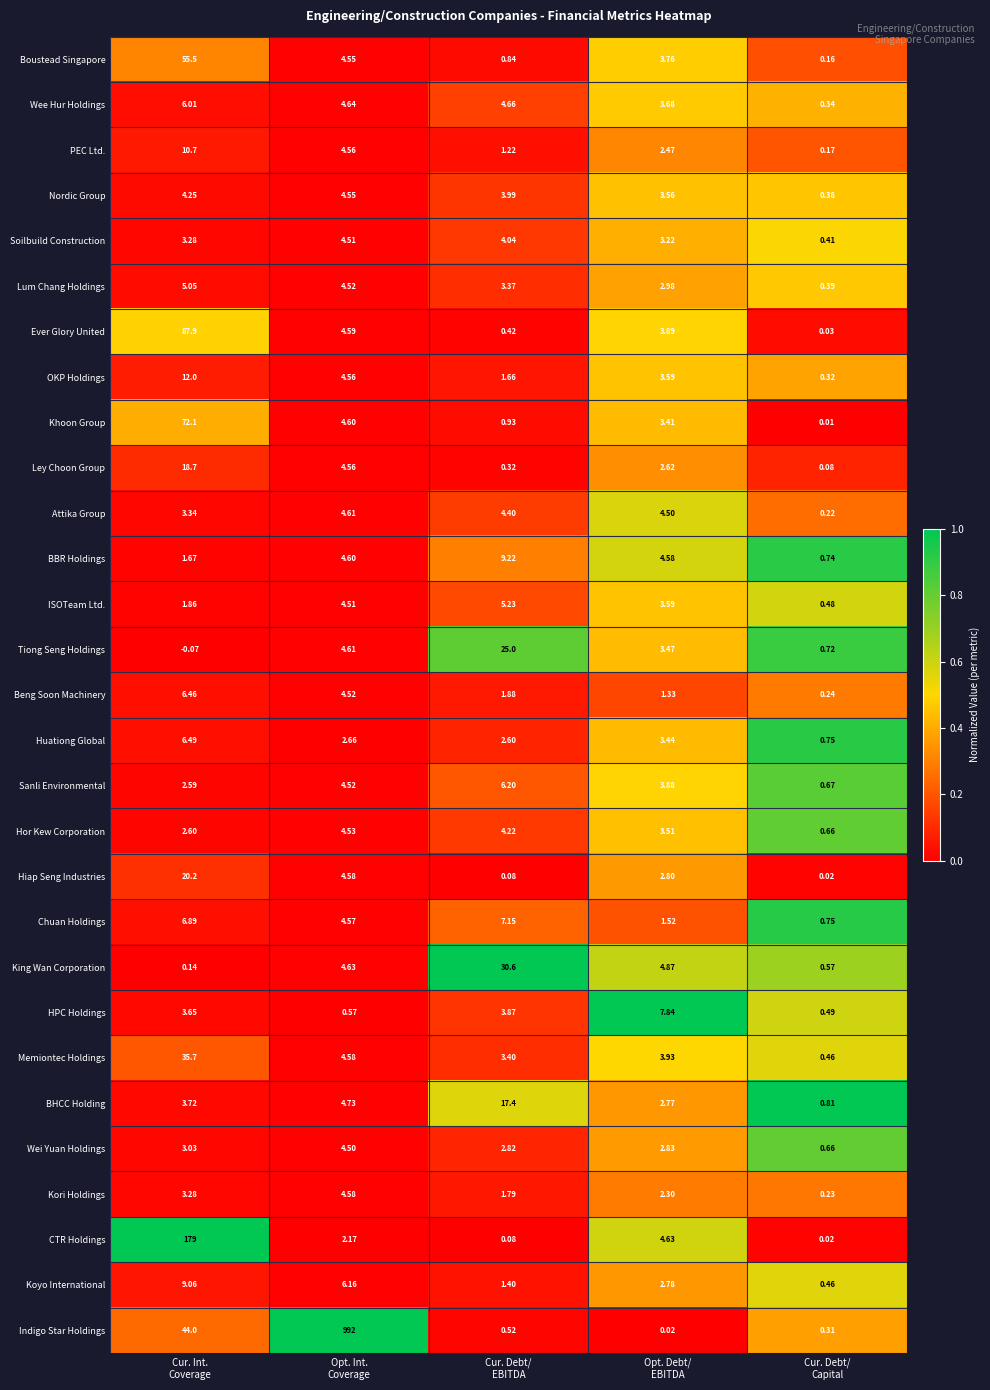

List the series in order of their peak value, lowest first.

Wei Yuan Holdings, Soilbuild Construction, Hor Kew Corporation, Nordic Group, Kori Holdings, Attika Group, Lum Chang Holdings, ISOTeam Ltd., Wee Hur Holdings, Sanli Environmental, Beng Soon Machinery, Huationg Global, Chuan Holdings, HPC Holdings, Koyo International, BBR Holdings, PEC Ltd., OKP Holdings, BHCC Holding, Ley Choon Group, Hiap Seng Industries, Tiong Seng Holdings, King Wan Corporation, Memiontec Holdings, Boustead Singapore, Khoon Group, Ever Glory United, CTR Holdings, Indigo Star Holdings